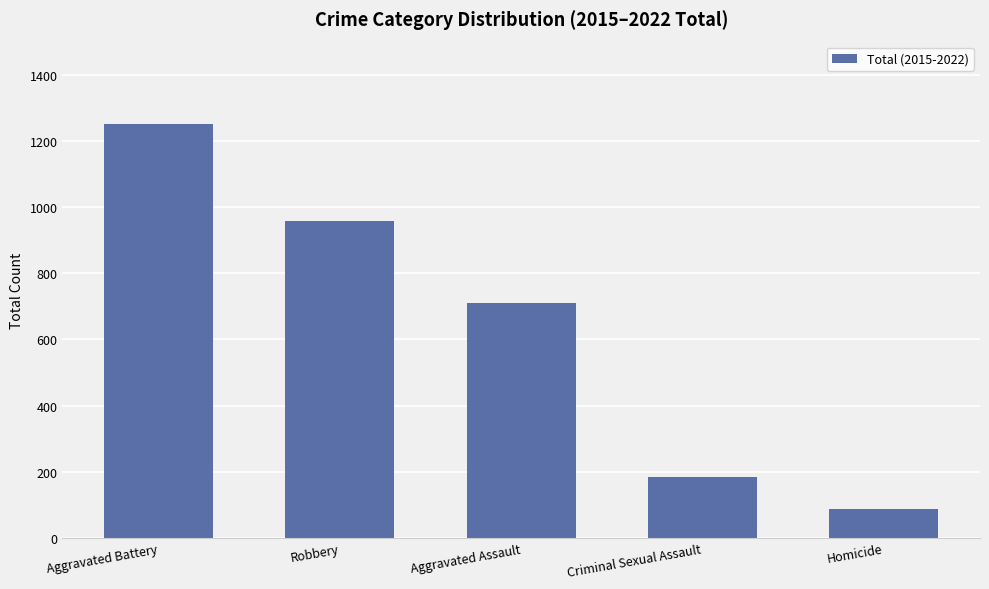

Which label corresponds to the largest value in the chart?

Aggravated Battery